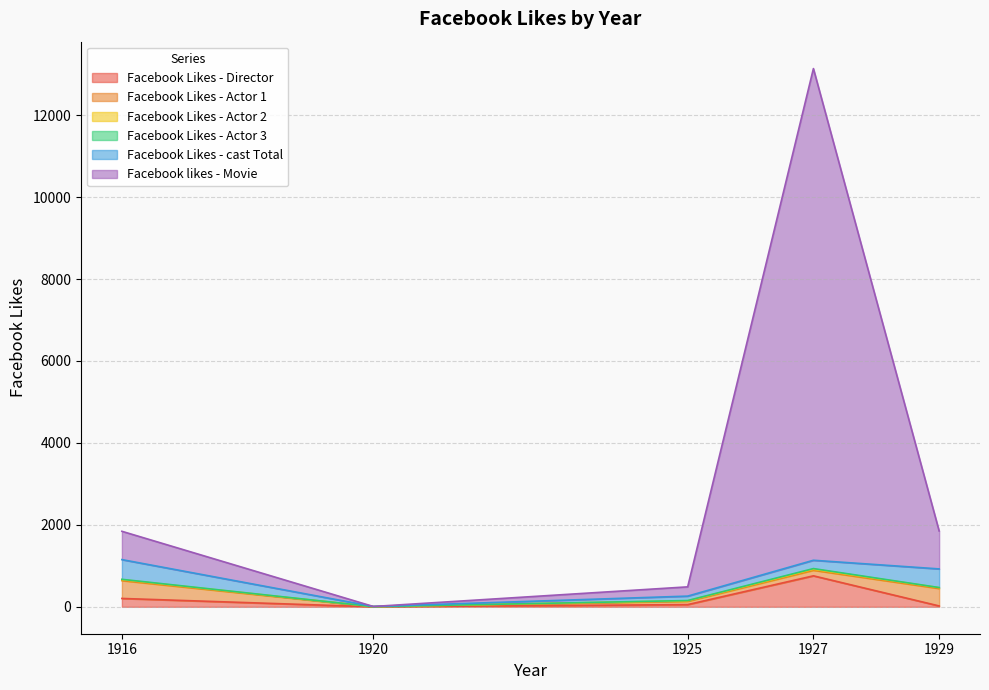

Where is the first local minimum for Facebook likes - Movie?

1920